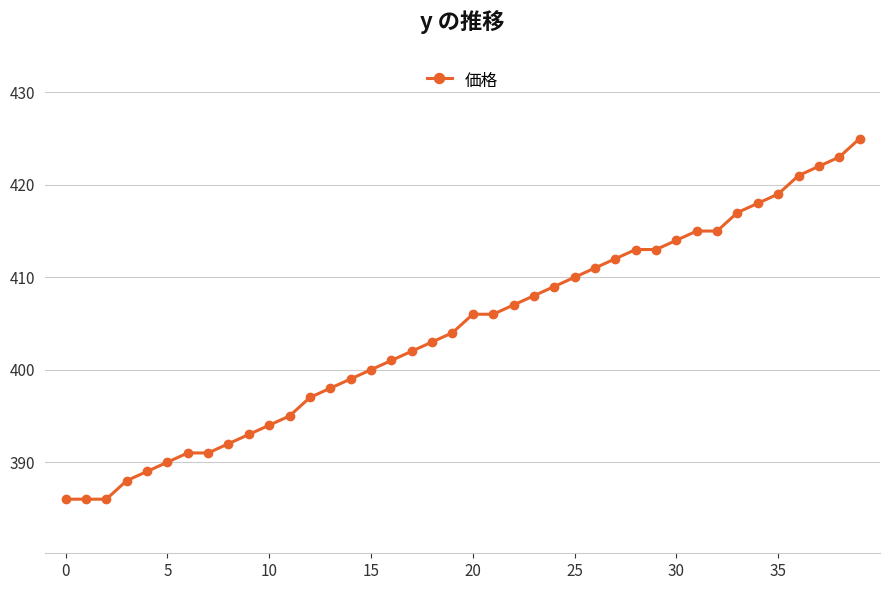

What is the value of the 10th point from the left?

393